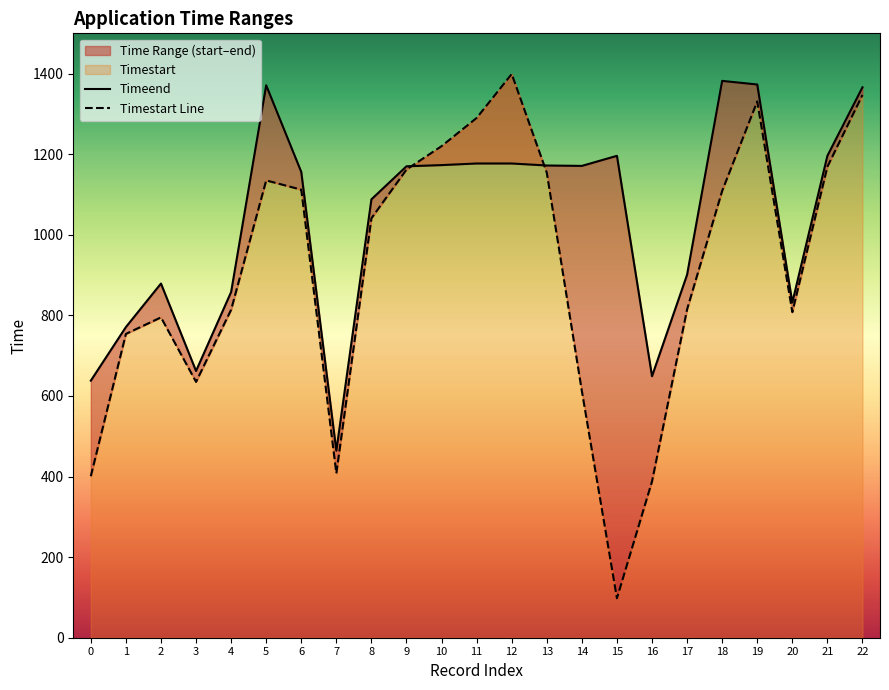

The value of Timeend at 2 is 1208. True or false?

False